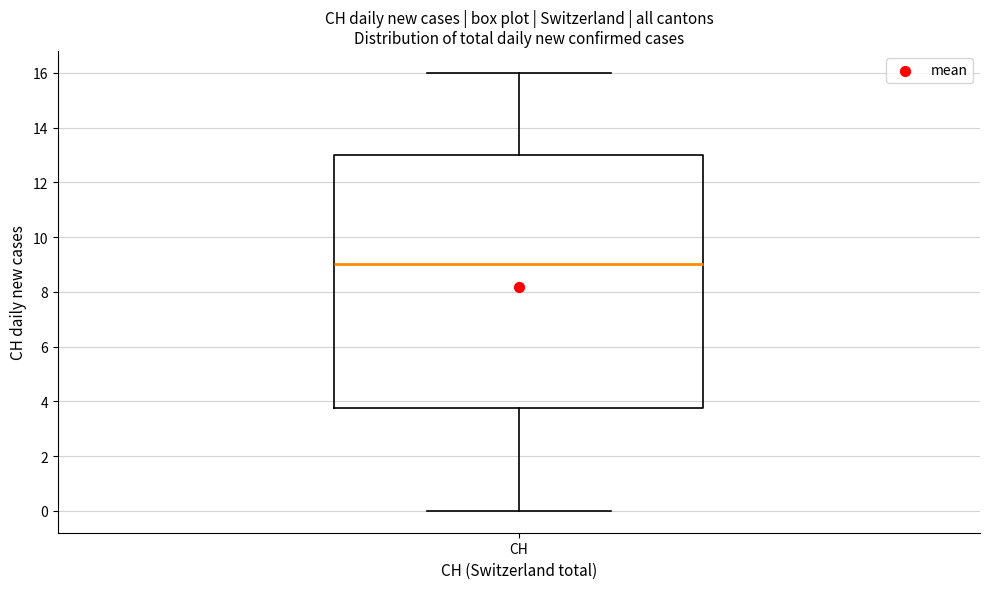

Read this box plot against the y-axis: the position of the median line, the range covered by the box, and the ends of both whiskers. The values are not printed on the chart, so give them approximately, as read against the axis.

median 9.0, box 3.8 to 13.0, whiskers 0.0 to 16.0